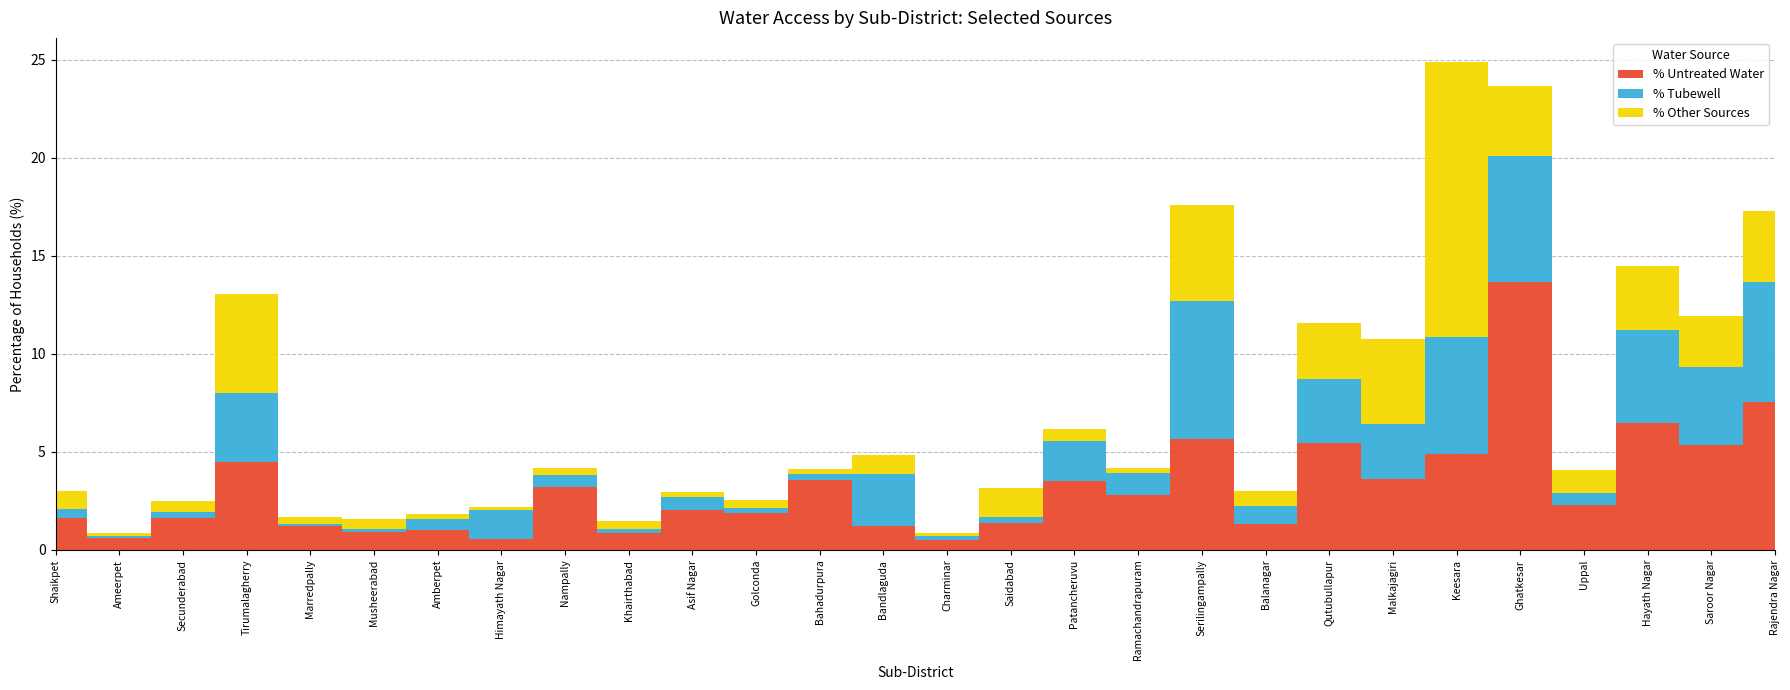

What is the difference between the maximum and minimum values in the % Other Sources series?

13.8